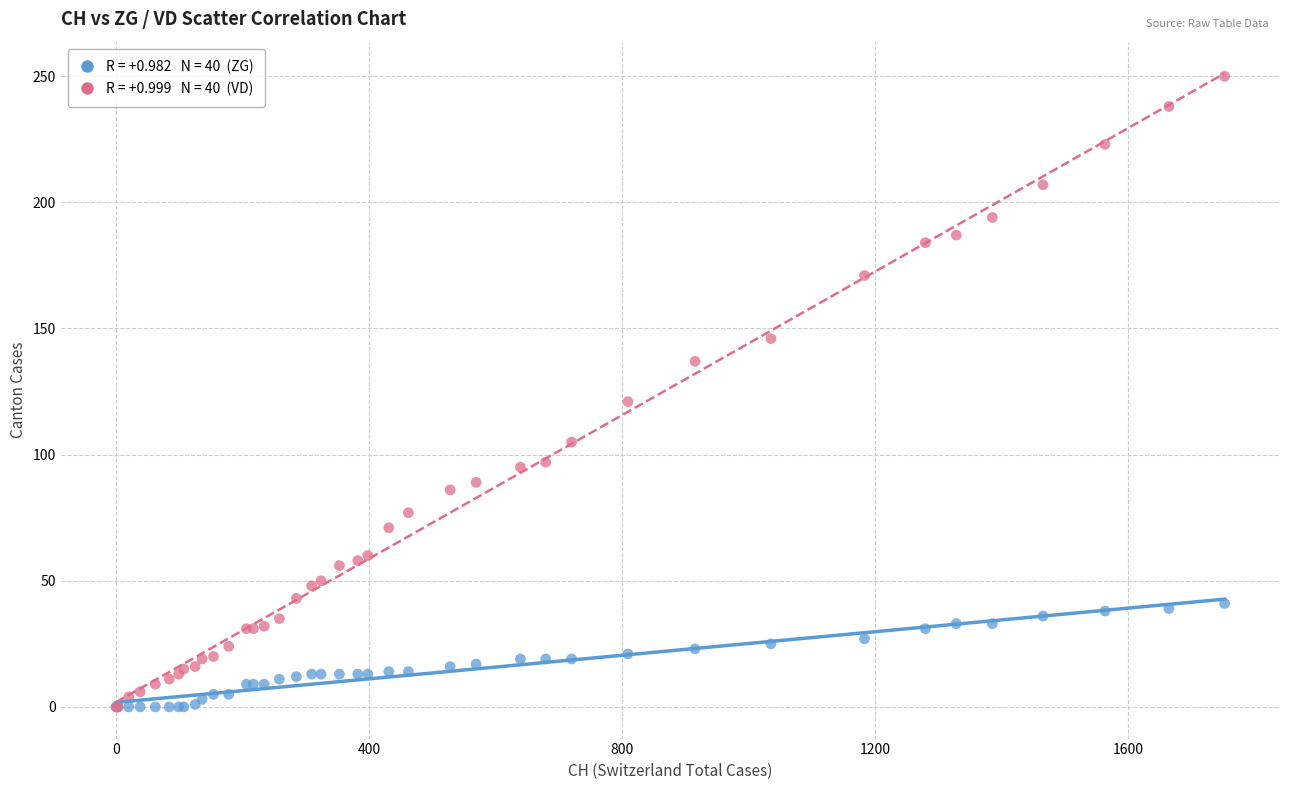

Across all series, what Y value is closest to 125?

121